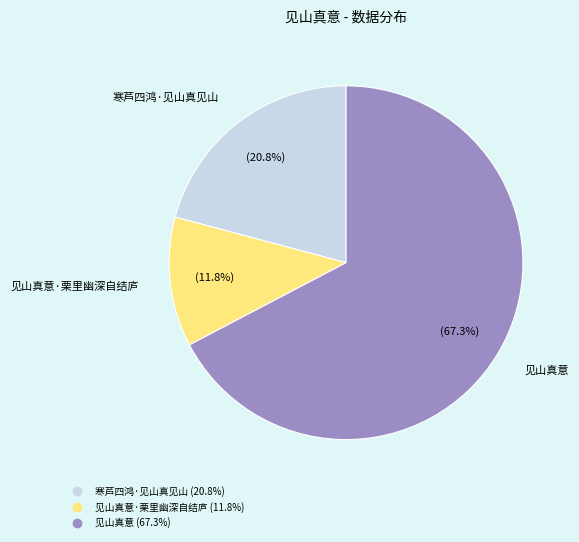

Does any single category account for the majority?

Yes